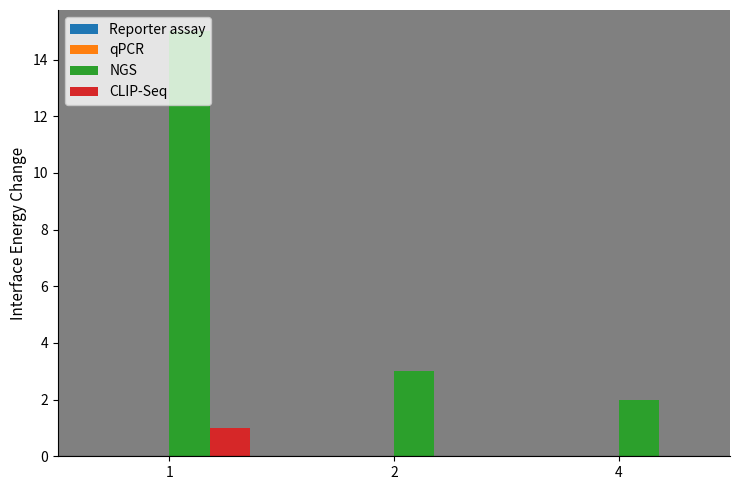

Is the value of NGS at 1 greater than the value of CLIP-Seq at 4?

Yes